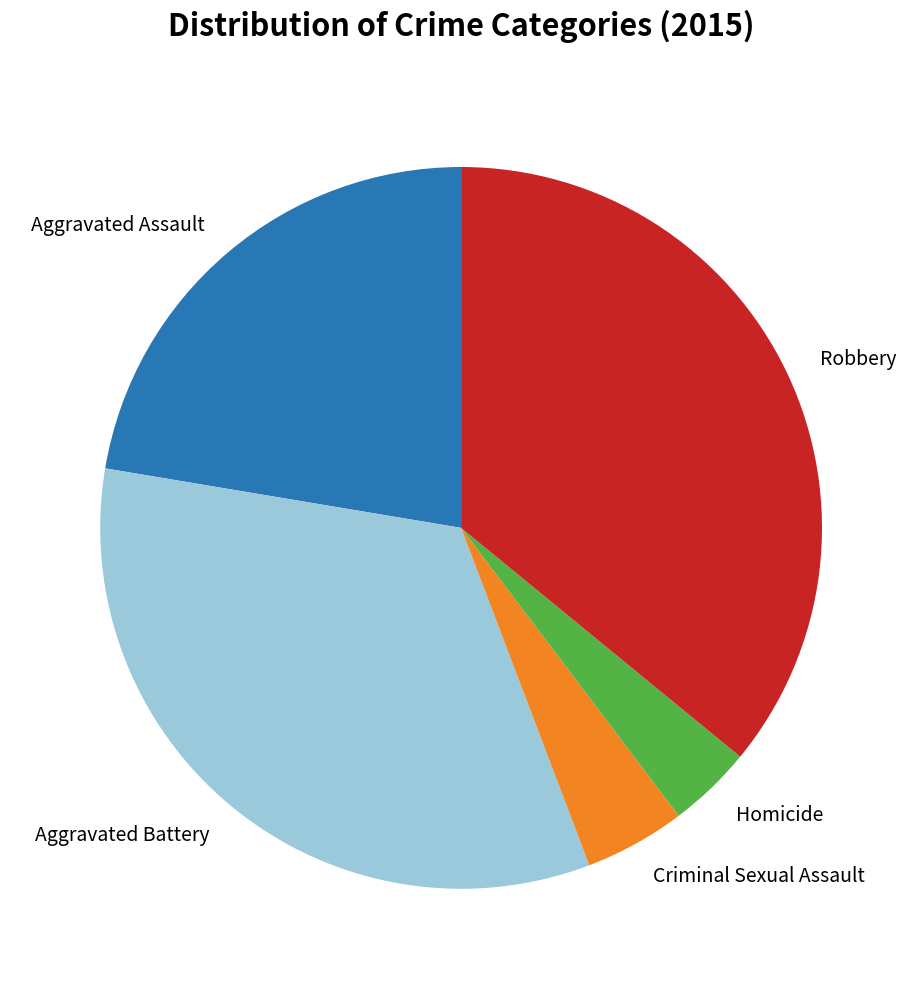

Rank the categories by value from lowest to highest.

Homicide, Criminal Sexual Assault, Aggravated Assault, Aggravated Battery, Robbery